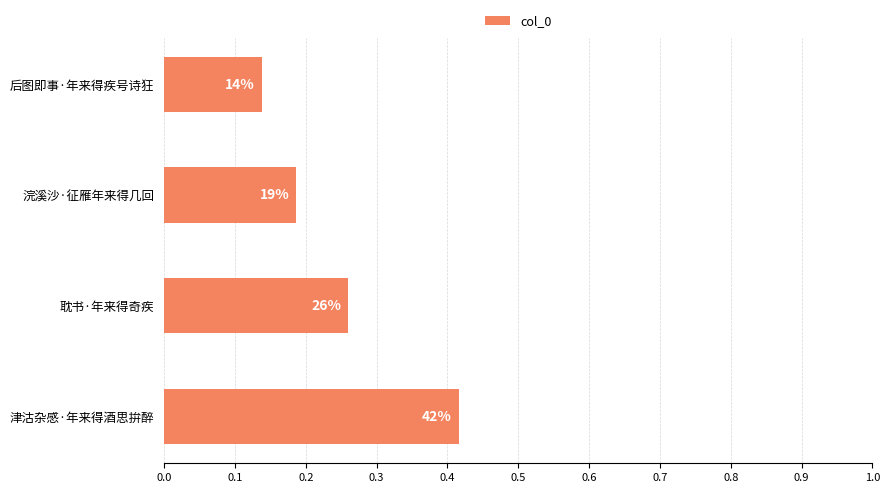

How many bars are there in total?

4